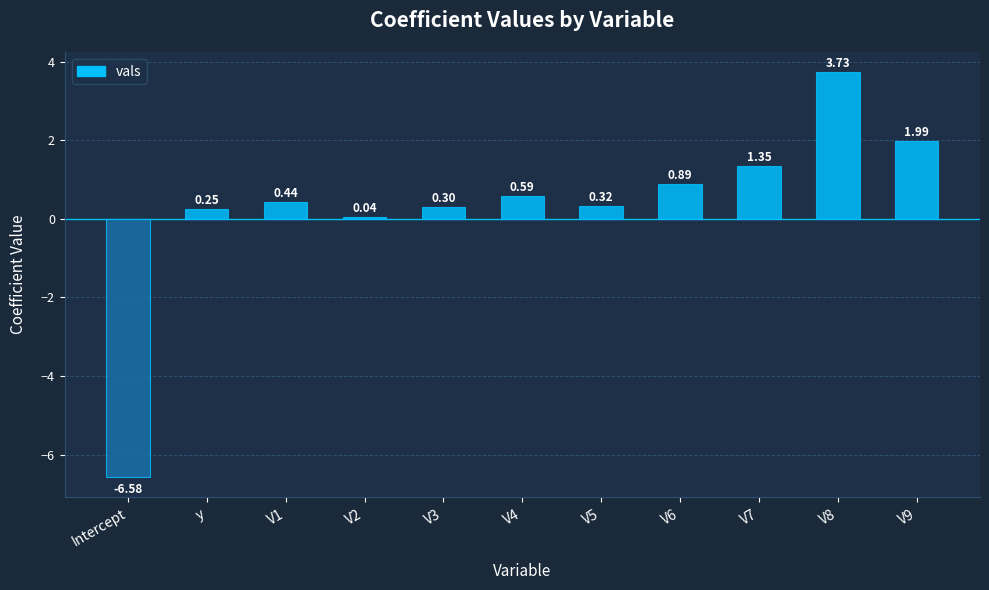

Which label corresponds to the smallest value in the chart?

Intercept